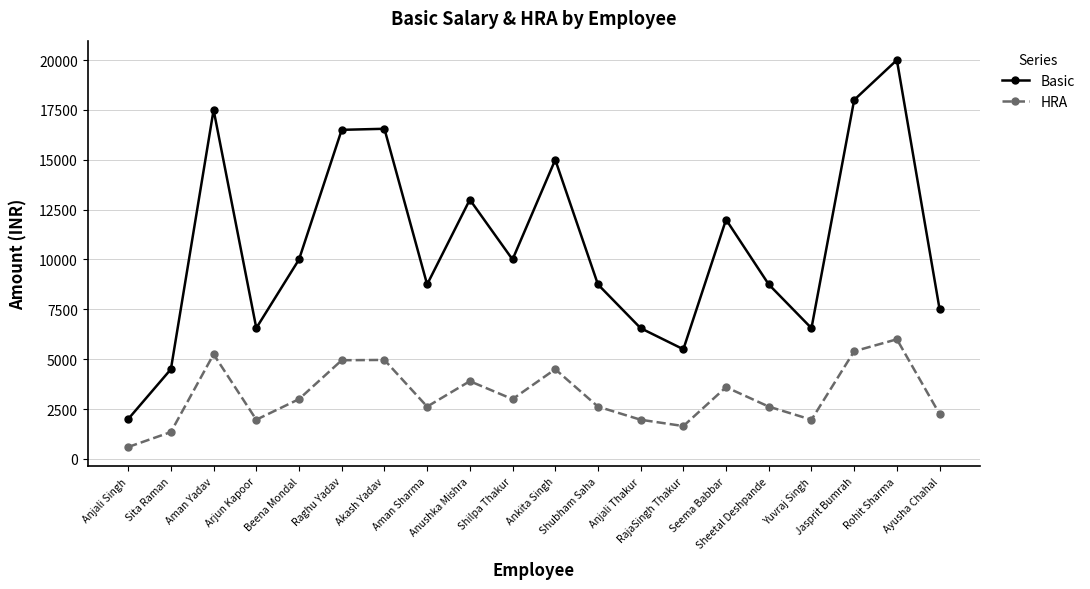

True or false: Basic has a value of 2728.9 at Anjali Thakur.

False